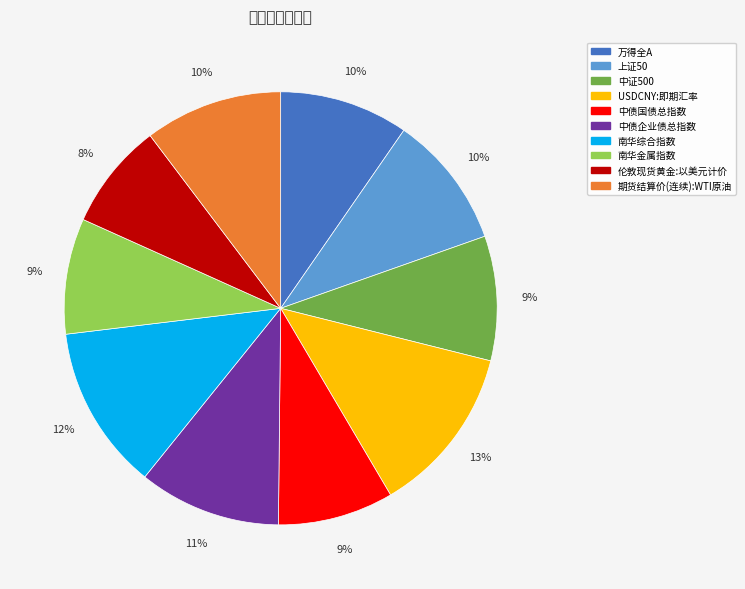

Count the number of slices in the pie.

10